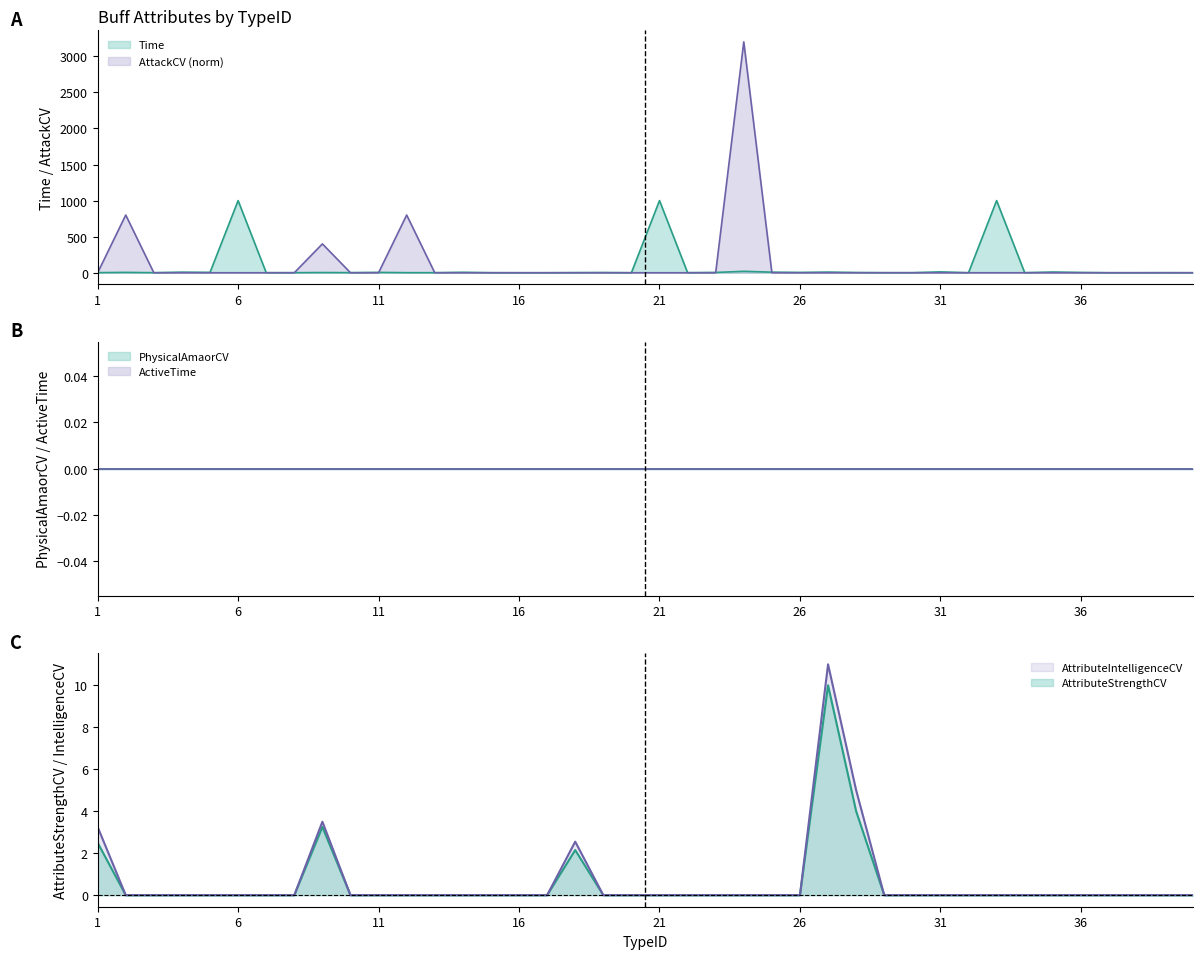

How many times do Time and AttributeIntelligenceCV cross each other?

7